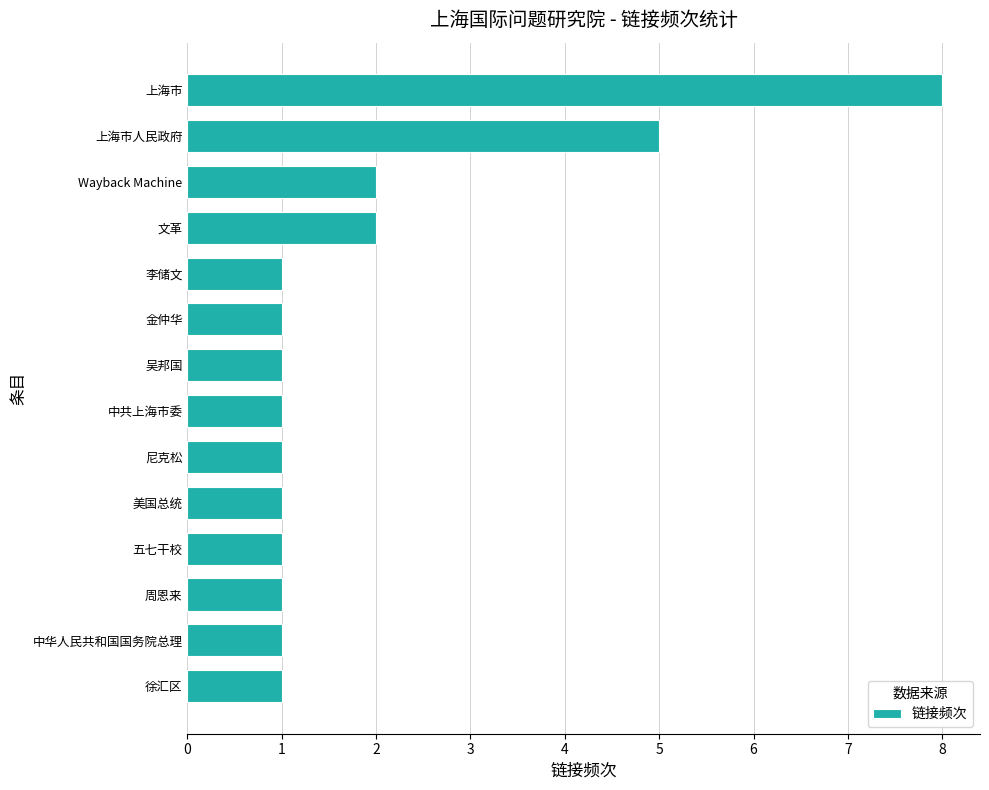

What is the sum of all values?

27